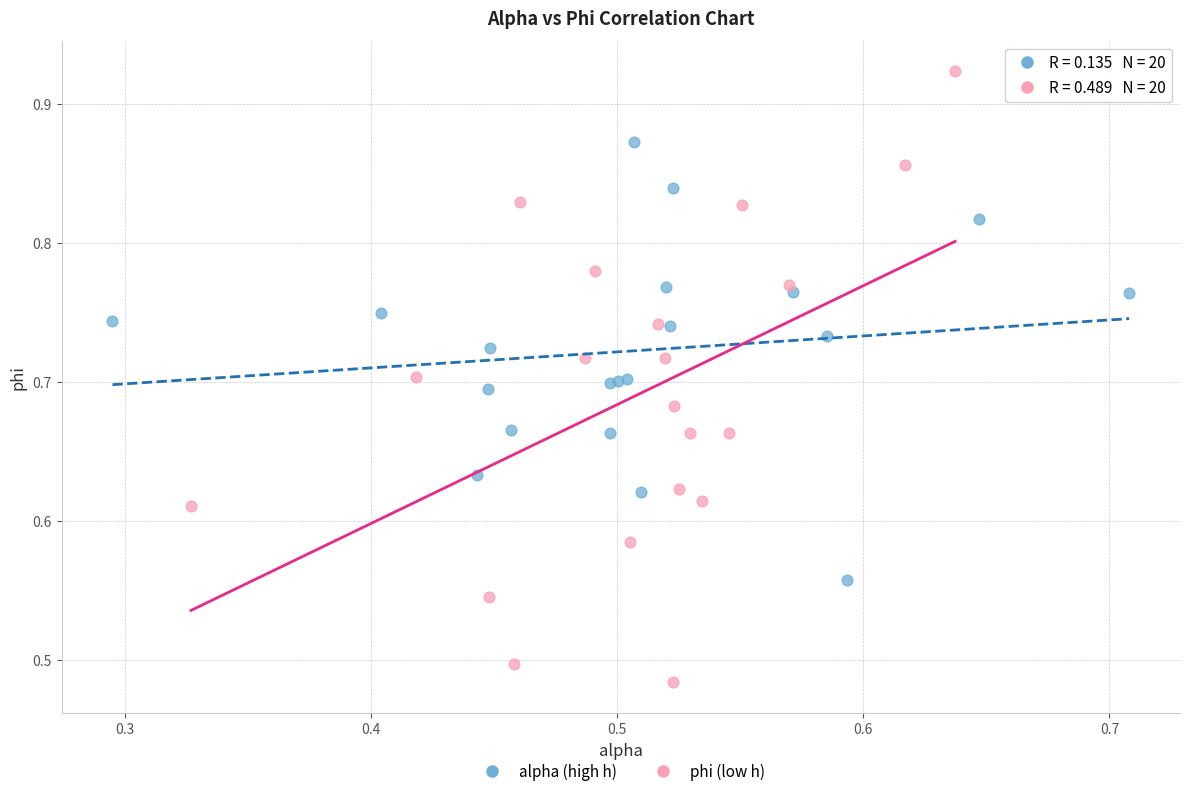

Which series reaches the maximum Y coordinate?

phi (low h)